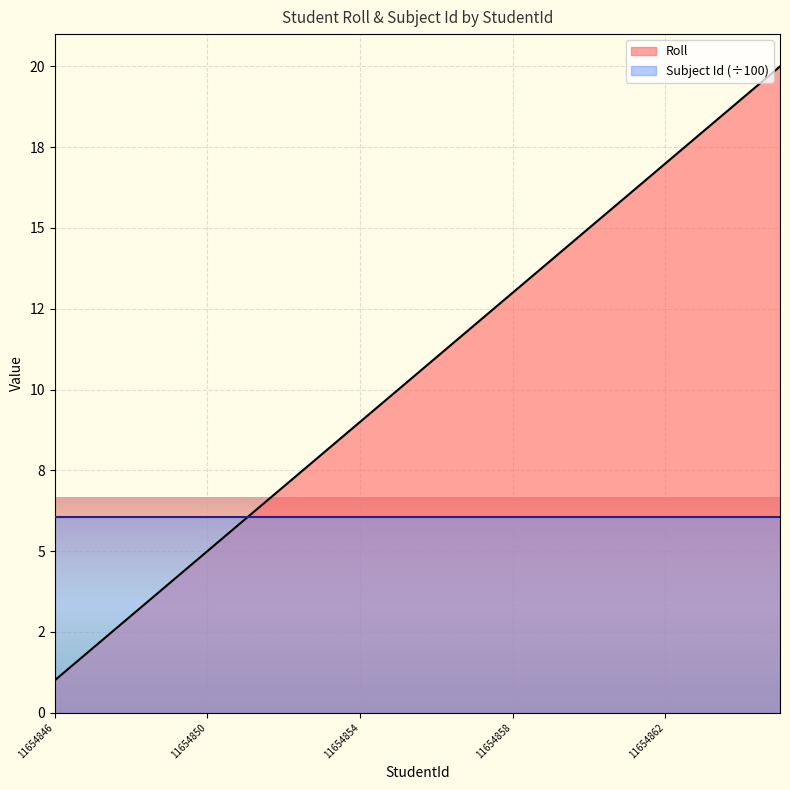

What position from the left is 11654850?

5